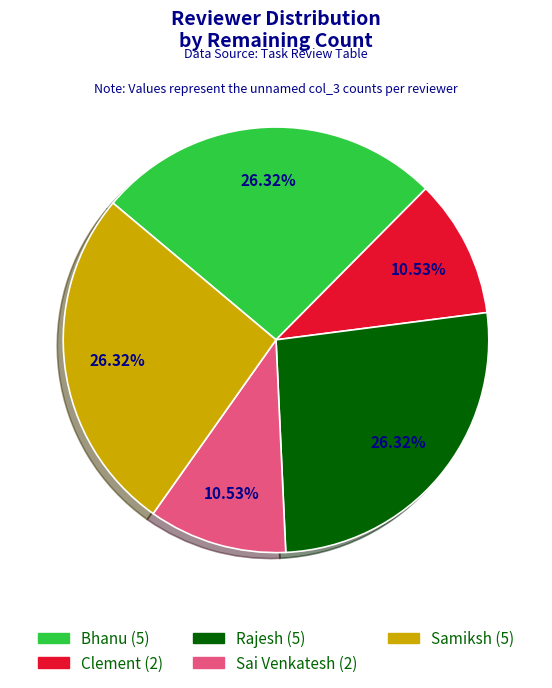

Is the sum of Sai Venkatesh (2) and Bhanu (5) greater than half?

No